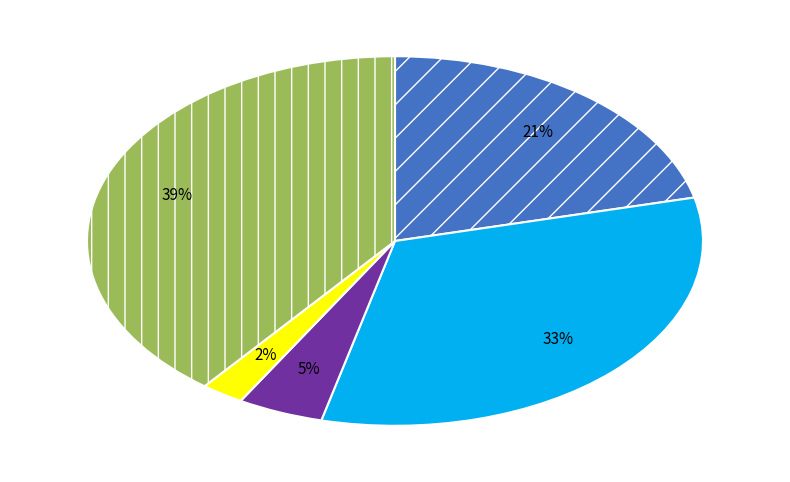

Is there a majority slice in this chart?

No